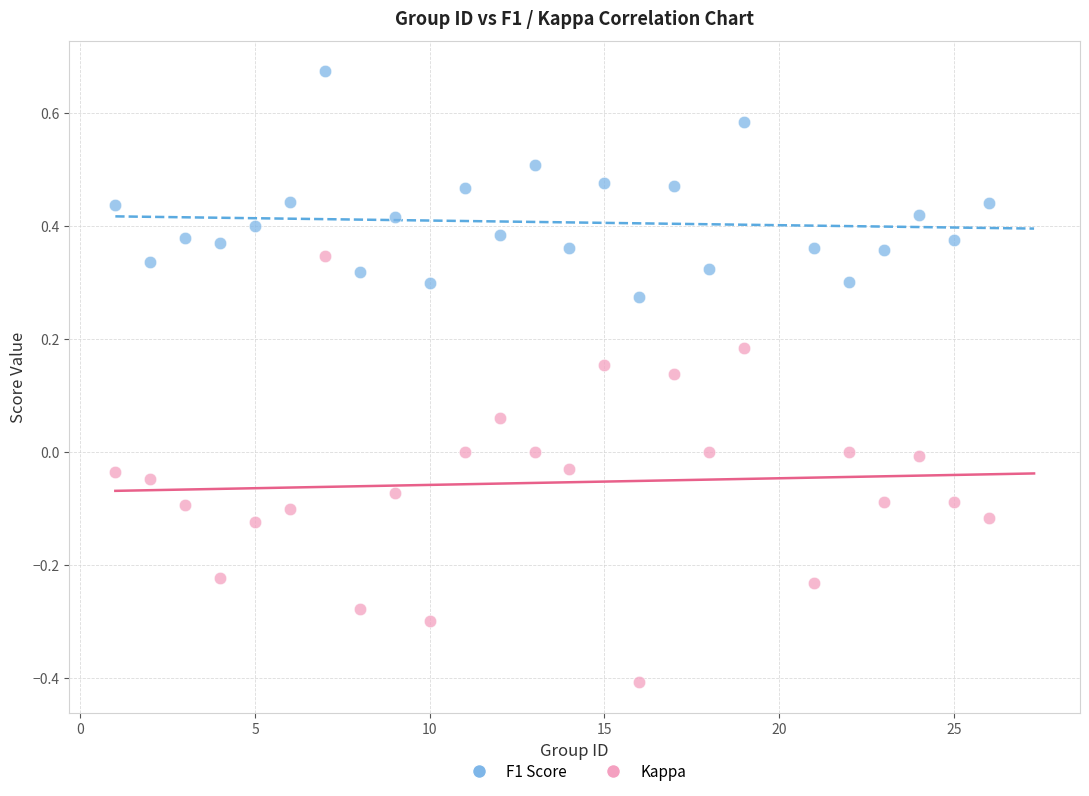

Which series has the widest spread of Y values?

Kappa